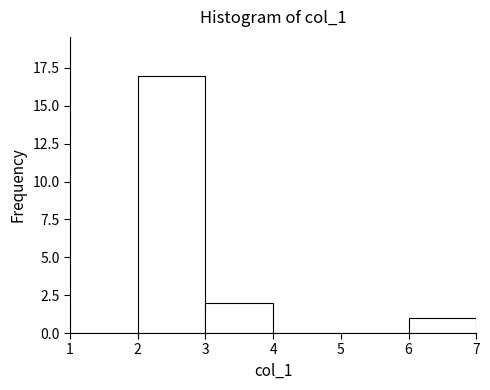

How tall is the bar that spans 6 to 7 on the x-axis? The values are not printed on the chart, so give them approximately, as read against the axis.

1